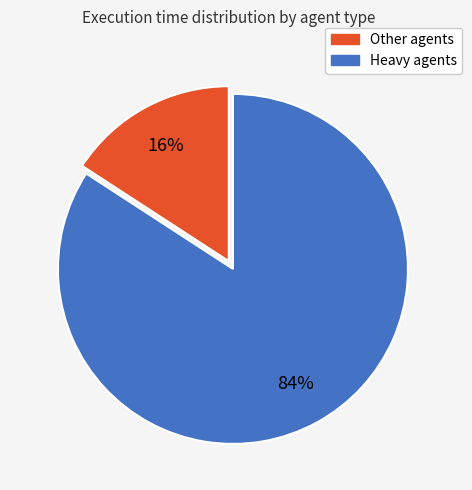

How many slices are in this pie chart?

2